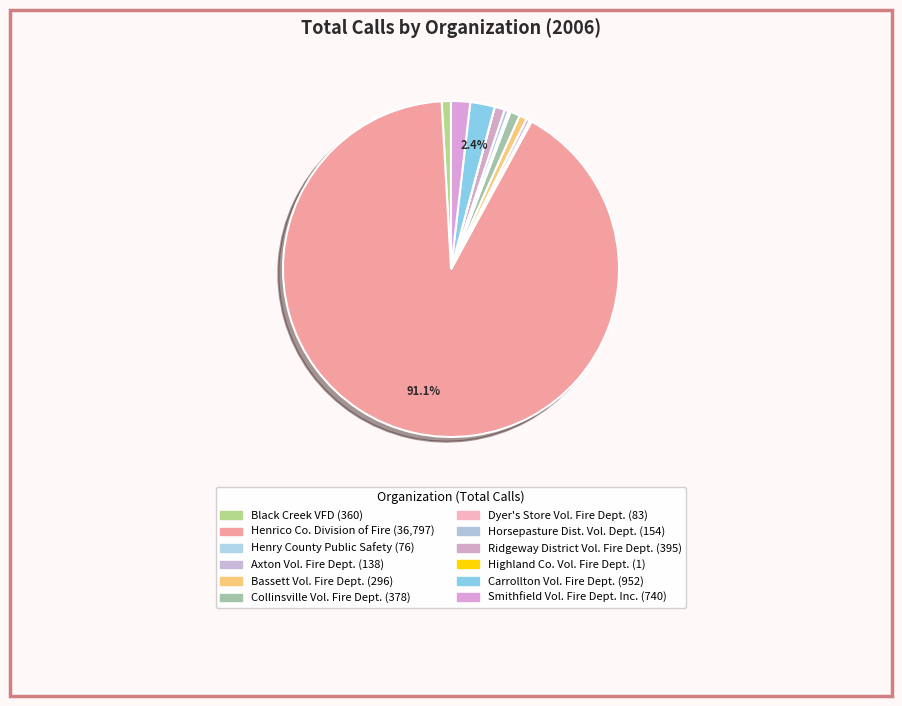

Which category has the smallest portion of the pie?

Highland Co. Vol. Fire Dept.